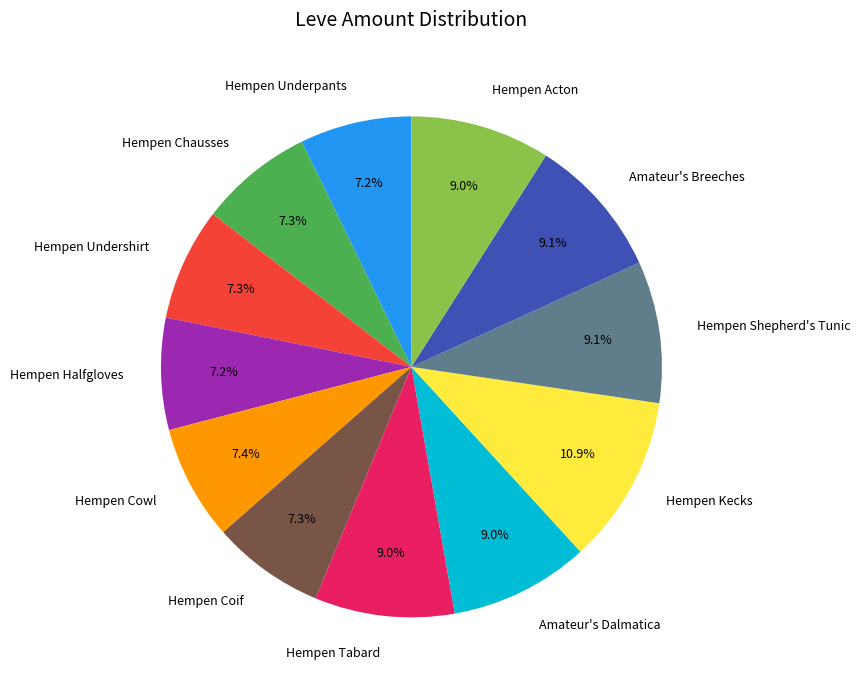

Count the number of slices in the pie.

12